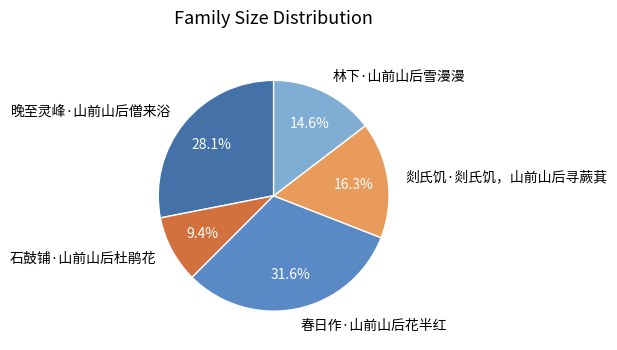

To the nearest percent, what percentage of the pie is 剡氏饥·剡氏饥，山前山后寻蕨萁?

16%